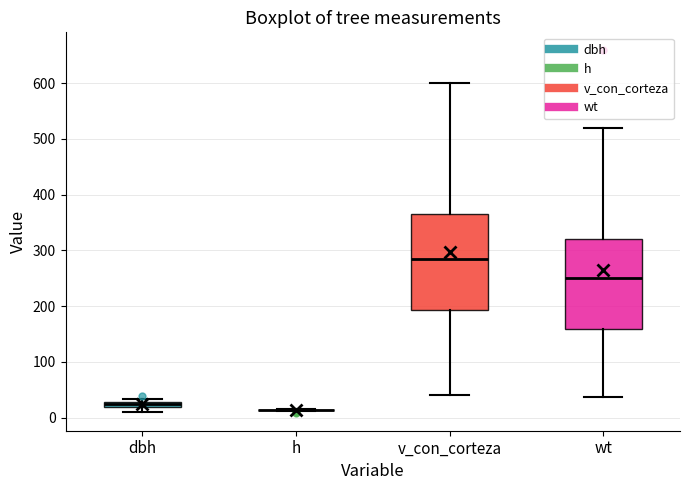

Where is the lower edge of the box for v_con_corteza on the y-axis? The values are not printed on the chart, so give them approximately, as read against the axis.

190